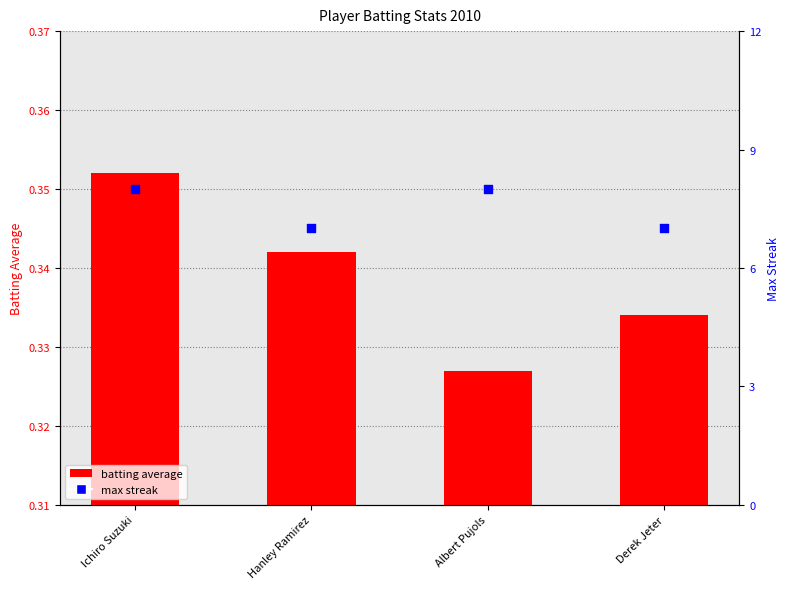

Is the value of max streak at Ichiro Suzuki greater than the value of batting average at Ichiro Suzuki?

Yes